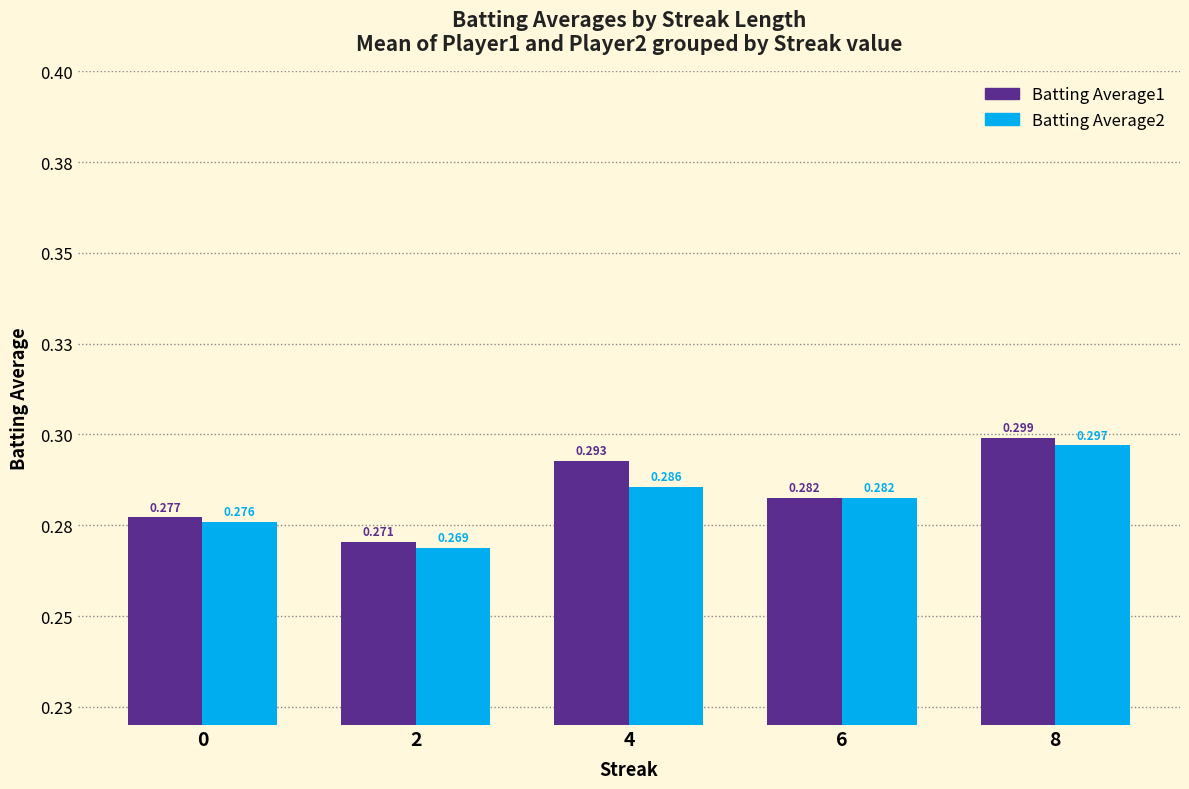

Reading left to right, list all the values displayed in this chart.

Batting Average1: 0=0.3	2=0.3	4=0.3	6=0.3	8=0.3
Batting Average2: 0=0.3	2=0.3	4=0.3	6=0.3	8=0.3